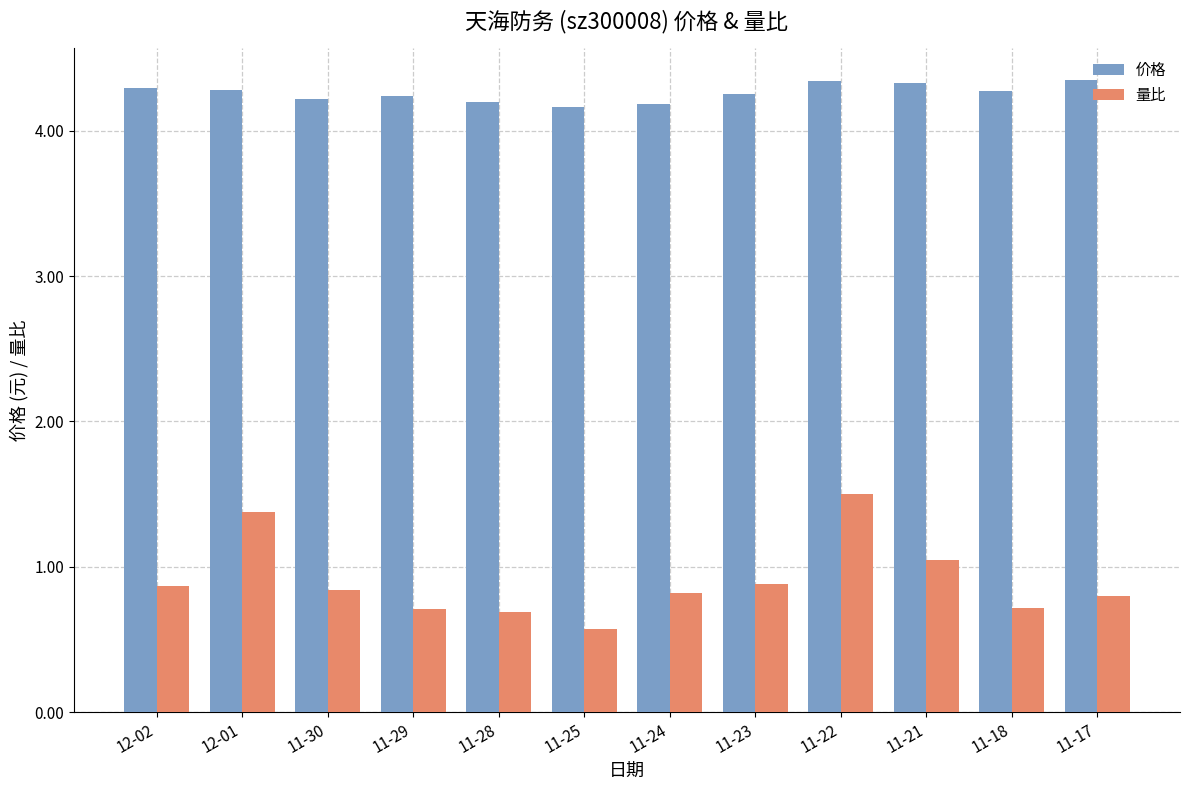

Which category has the highest value in the 量比 series?

11-22